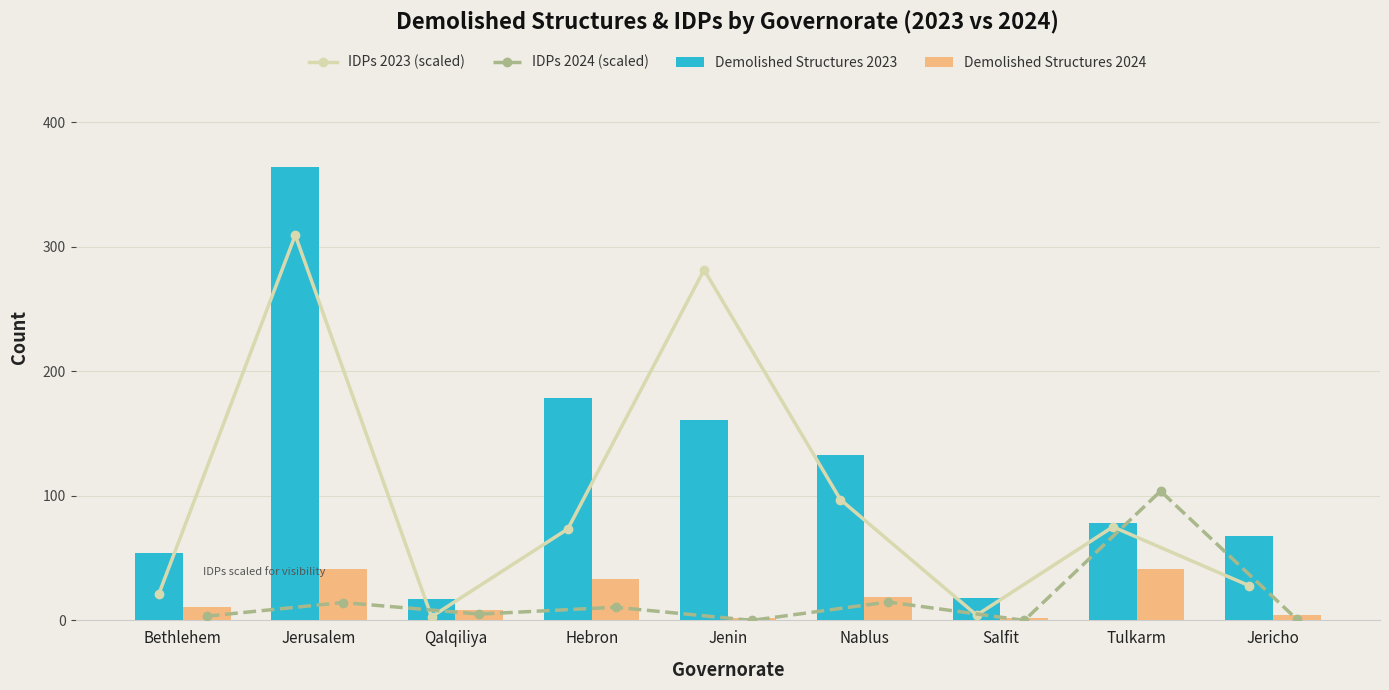

Reading left to right, extract all data points from this chart.

IDPs 2023 (scaled): Bethlehem=21.5	Jerusalem=309.4	Qalqiliya=3.0	Hebron=73.4	Jenin=281.5	Nablus=97.1	Salfit=4.2	Tulkarm=75.1	Jericho=27.9
IDPs 2024 (scaled): Bethlehem=3.4	Jerusalem=14.4	Qalqiliya=5.1	Hebron=10.6	Jenin=0.0	Nablus=14.8	Salfit=0.0	Tulkarm=103.8	Jericho=0.8
Demolished Structures 2023: Bethlehem=54.0	Jerusalem=364.0	Qalqiliya=17.0	Hebron=179.0	Jenin=161.0	Nablus=133.0	Salfit=18.0	Tulkarm=78.0	Jericho=68.0
Demolished Structures 2024: Bethlehem=11.0	Jerusalem=41.0	Qalqiliya=8.0	Hebron=33.0	Jenin=2.0	Nablus=19.0	Salfit=2.0	Tulkarm=41.0	Jericho=4.0